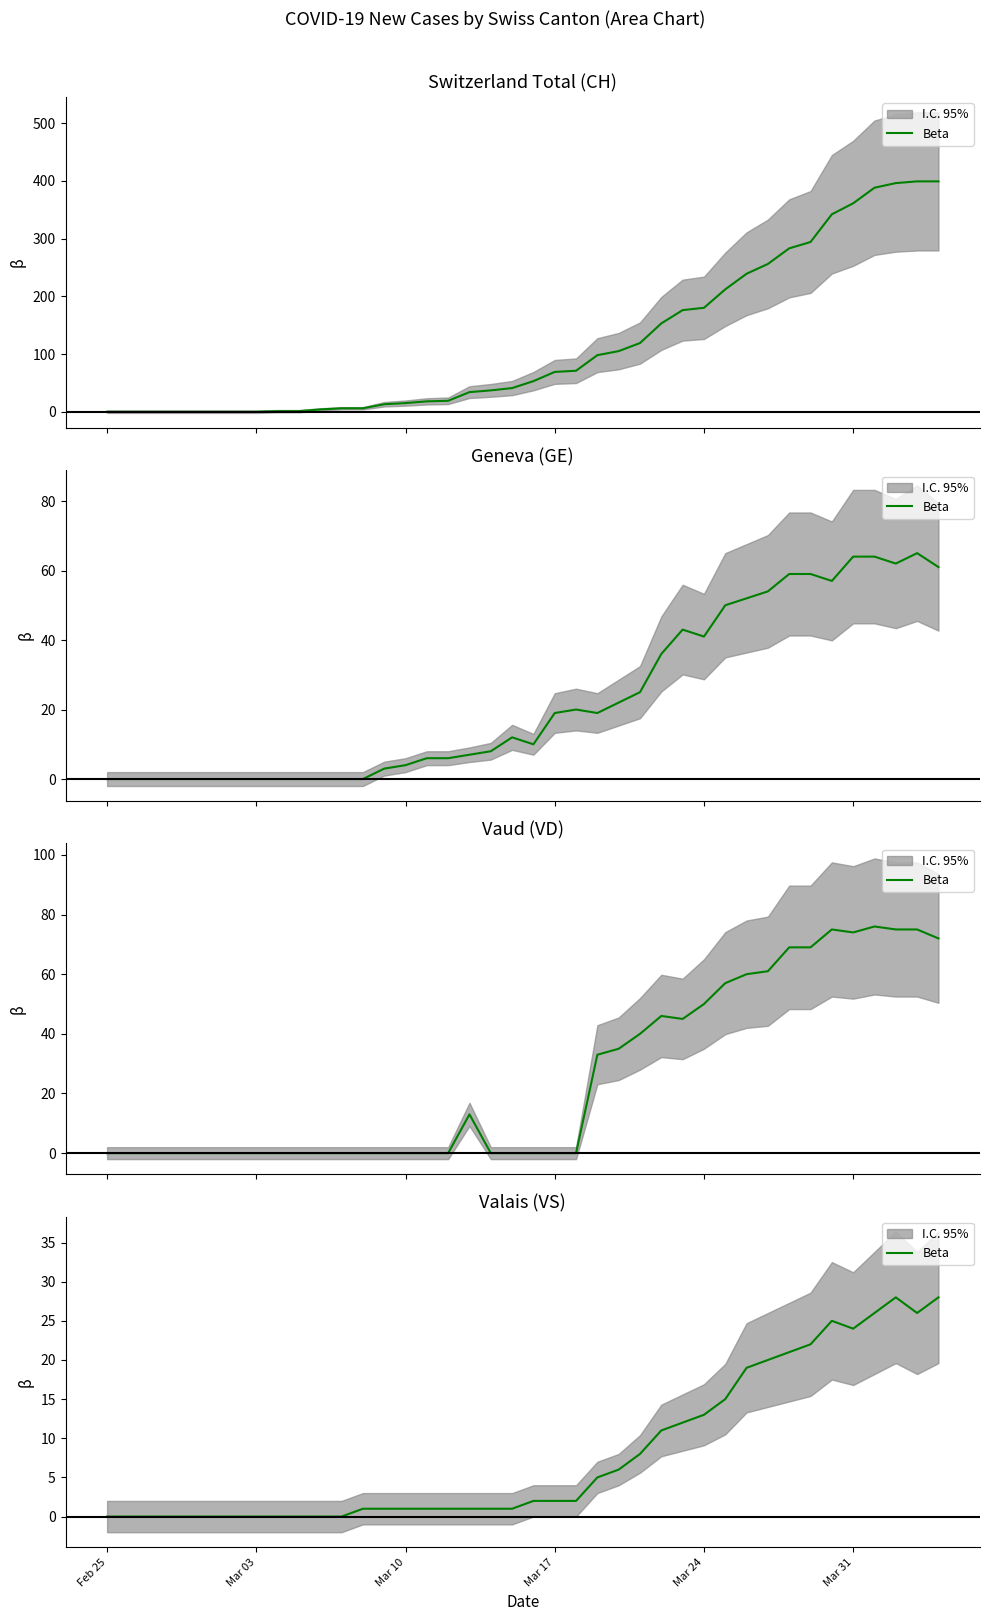

Reading left to right, list all the values displayed in this chart.

0	0	0	0	0	0	0	0	0	0	0	0	1	1	1	1	1	1	1	1	2	2	2	5	6	8	11	12	13	15	19	20	21	22	25	24	26	28	26	28